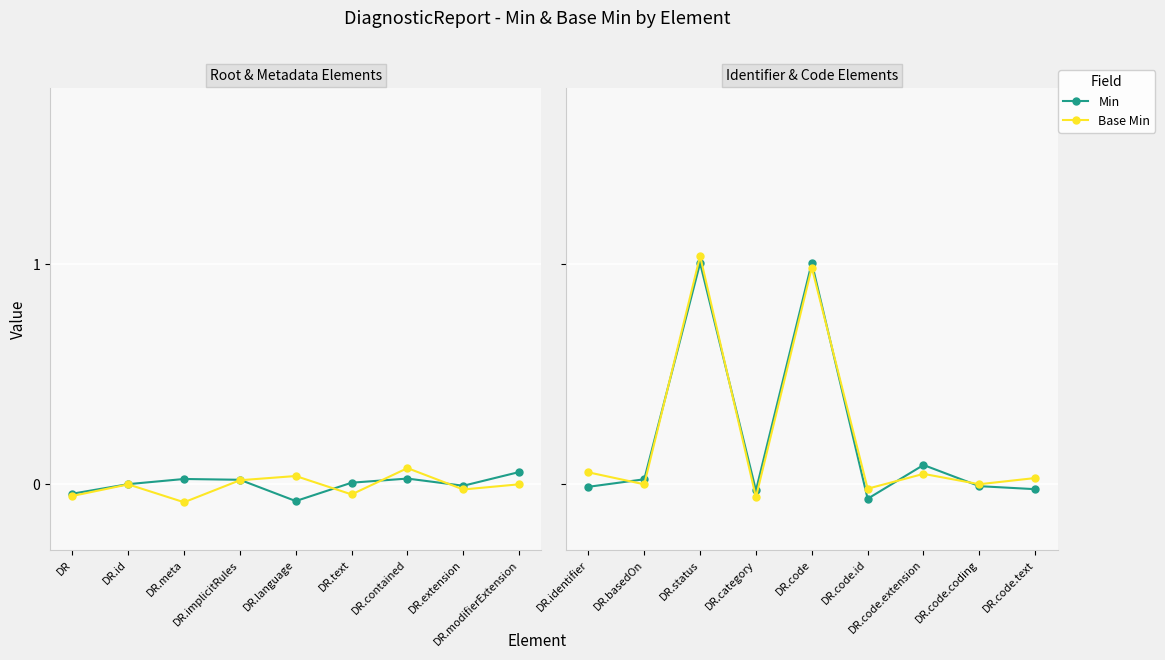

Which series has the largest total across all categories?

Base Min